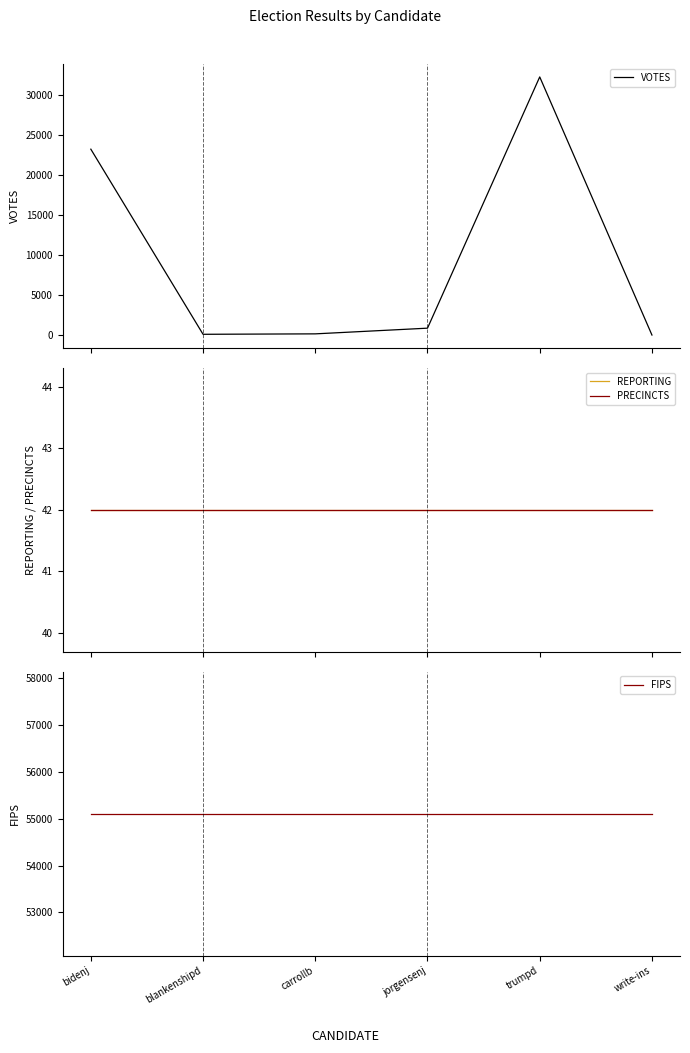

Reading left to right, what are all the values shown in this chart?

VOTES: bidenj=23190	blankenshipd=115	carrollb=169	jorgensenj=878	trumpd=32199	write-ins=22
REPORTING: bidenj=42	blankenshipd=42	carrollb=42	jorgensenj=42	trumpd=42	write-ins=42
PRECINCTS: bidenj=42	blankenshipd=42	carrollb=42	jorgensenj=42	trumpd=42	write-ins=42
FIPS: bidenj=55109	blankenshipd=55109	carrollb=55109	jorgensenj=55109	trumpd=55109	write-ins=55109